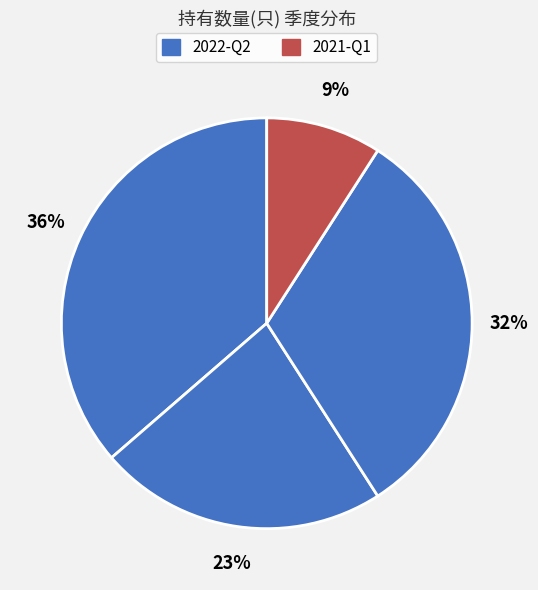

How many slices are in this pie chart?

4